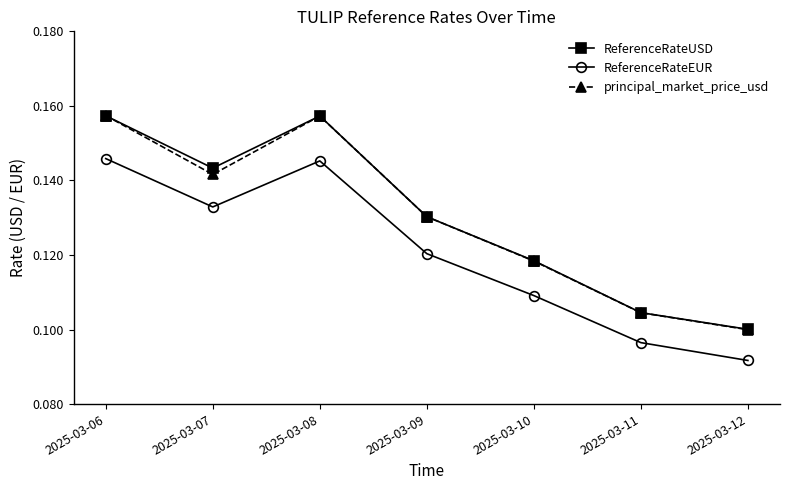

At which category does ReferenceRateEUR reach its first local peak?

2025-03-08